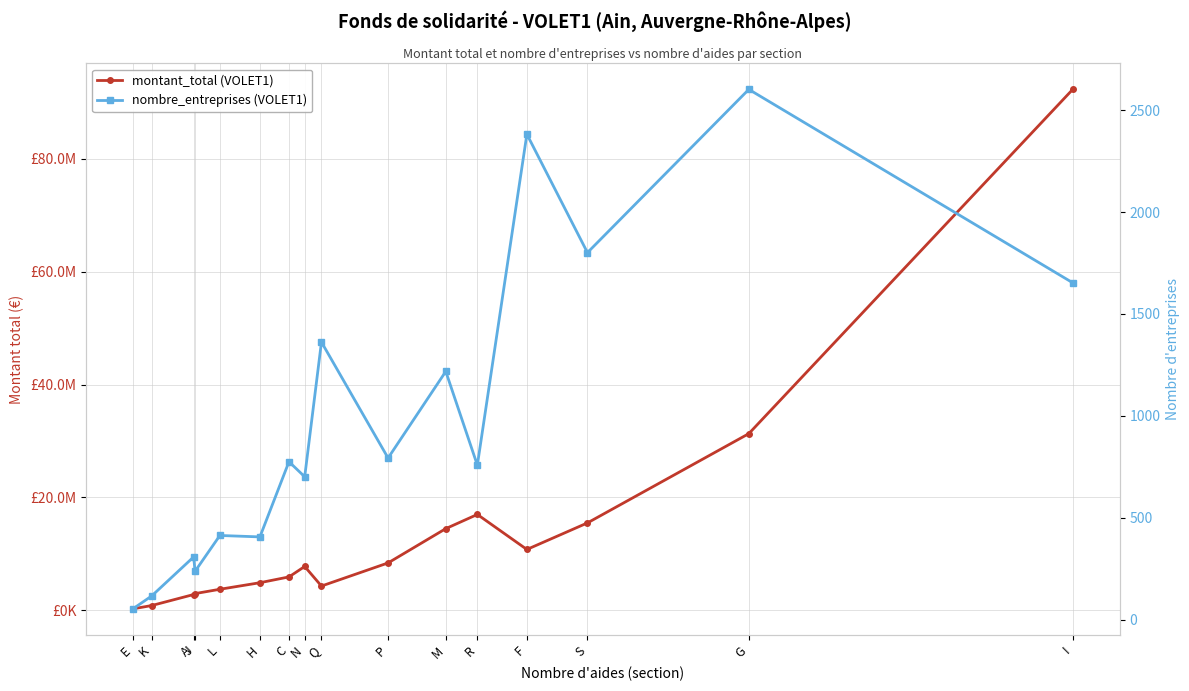

What are all the series names shown in the legend?

montant_total (VOLET1), nombre_entreprises (VOLET1)